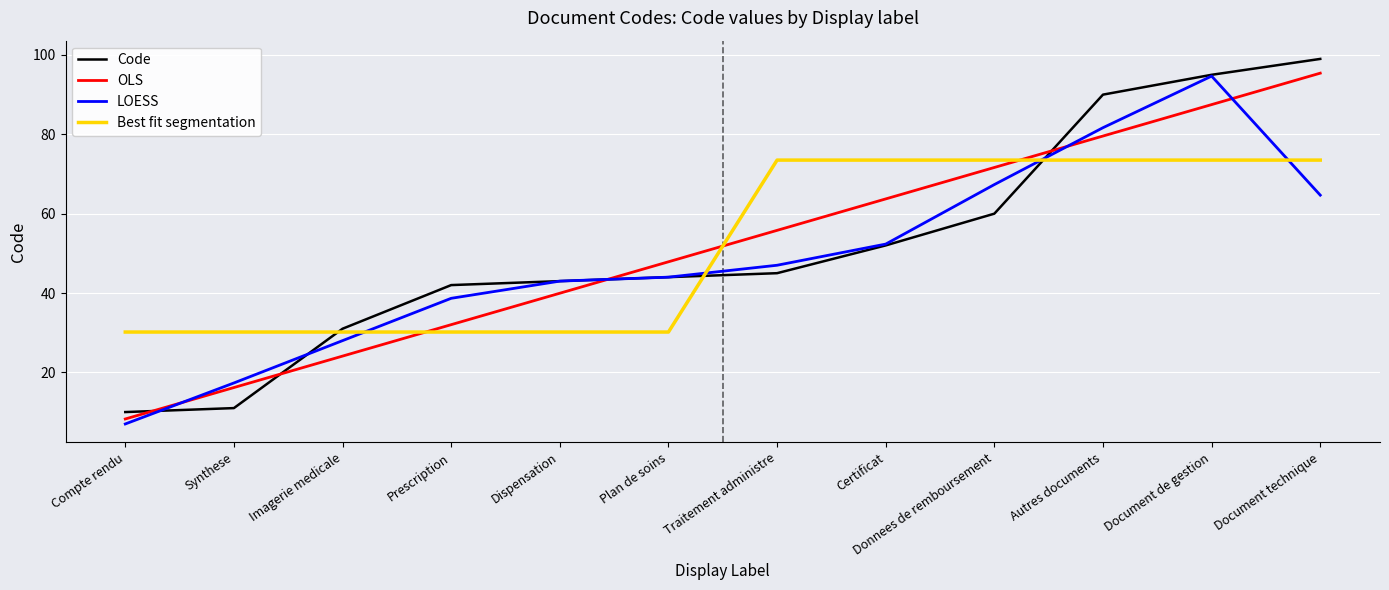

Which series has the widest spread of values?

Code